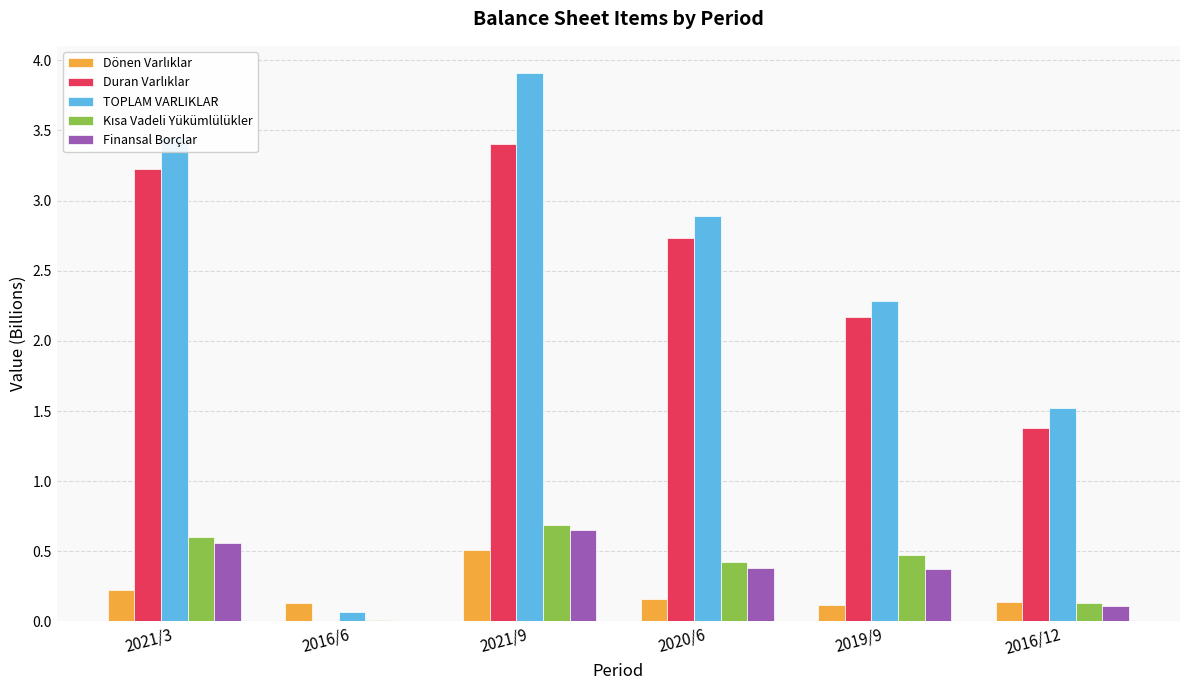

Between 2016/6 and 2020/6, which series saw the biggest shift?

TOPLAM VARLIKLAR